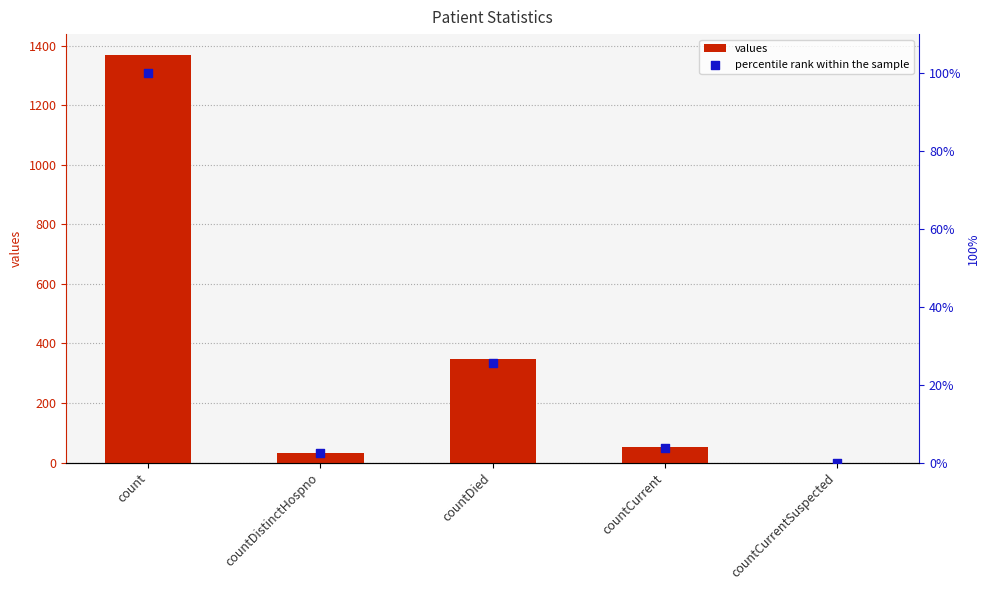

Which series contains the highest Y value?

values